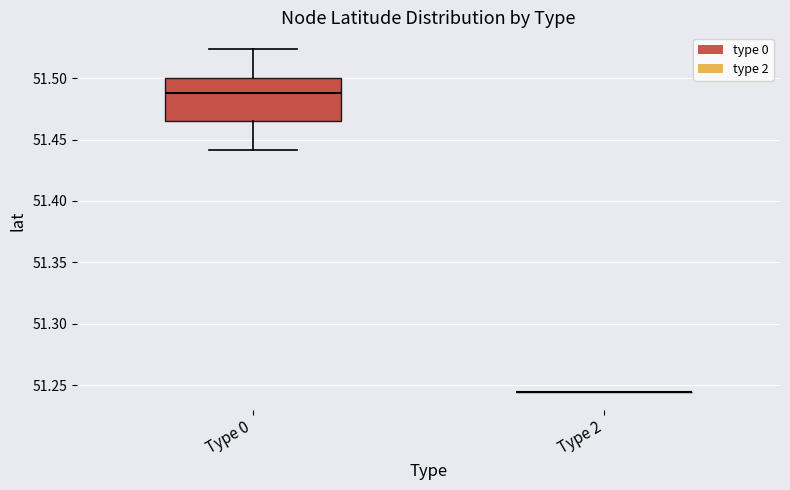

Where is the upper edge of the box for Type 0 on the y-axis? The values are not printed on the chart, so give them approximately, as read against the axis.

51.500